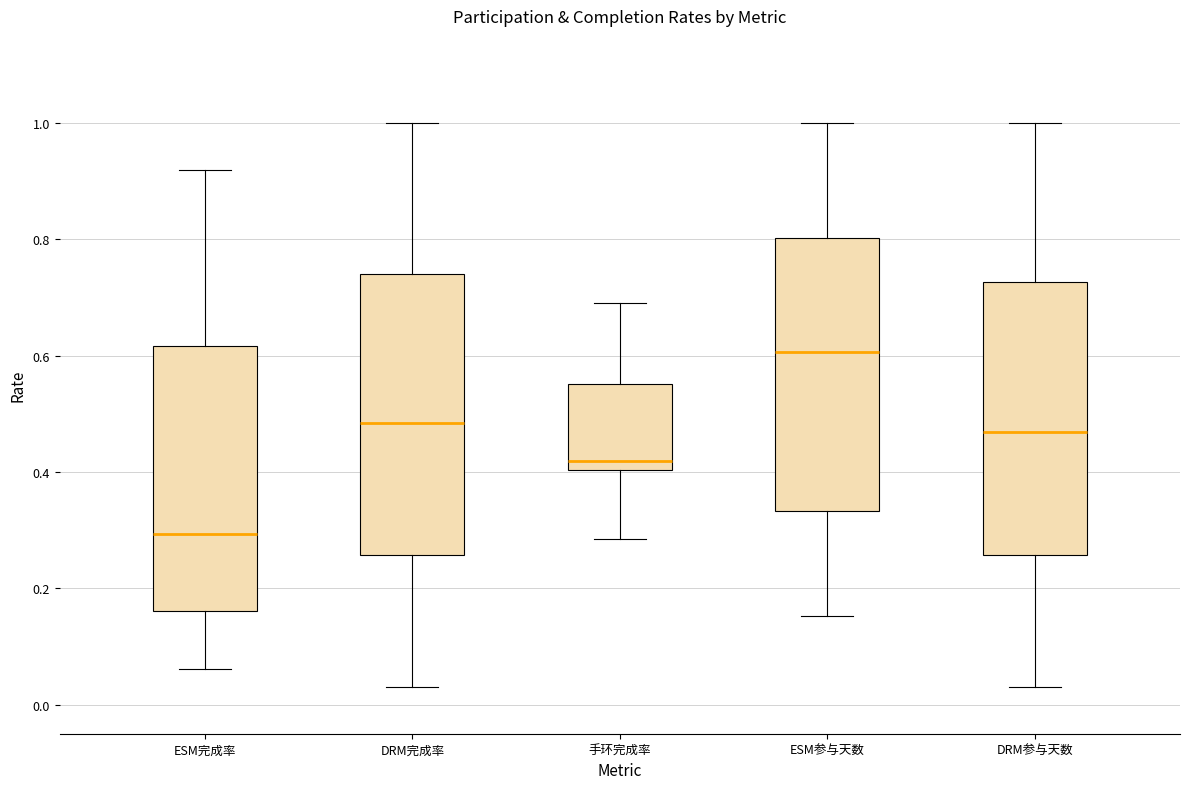

Reading left to right, read every box against the y-axis: the position of its median line, the range the box covers, and the ends of its whiskers. The values are not printed on the chart, so give them approximately, as read against the axis.

ESM完成率: median 0.30, box 0.16 to 0.62, whiskers 0.06 to 0.92
DRM完成率: median 0.48, box 0.26 to 0.74, whiskers 0.04 to 1.00
手环完成率: median 0.42, box 0.40 to 0.56, whiskers 0.28 to 0.70
ESM参与天数: median 0.60, box 0.34 to 0.80, whiskers 0.16 to 1.00
DRM参与天数: median 0.46, box 0.26 to 0.72, whiskers 0.04 to 1.00